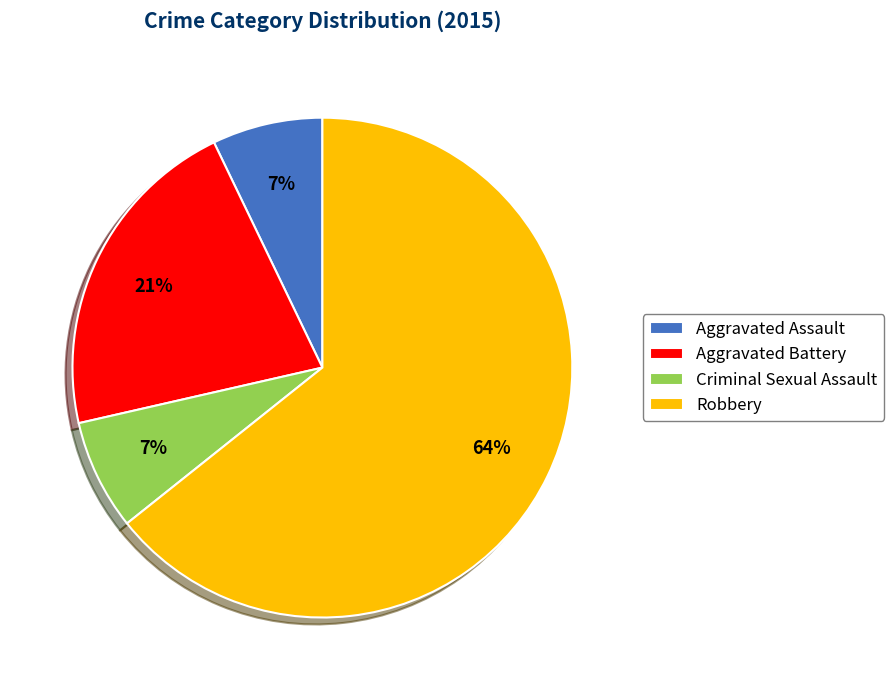

Do Robbery and Aggravated Assault together represent more than half of the pie?

Yes